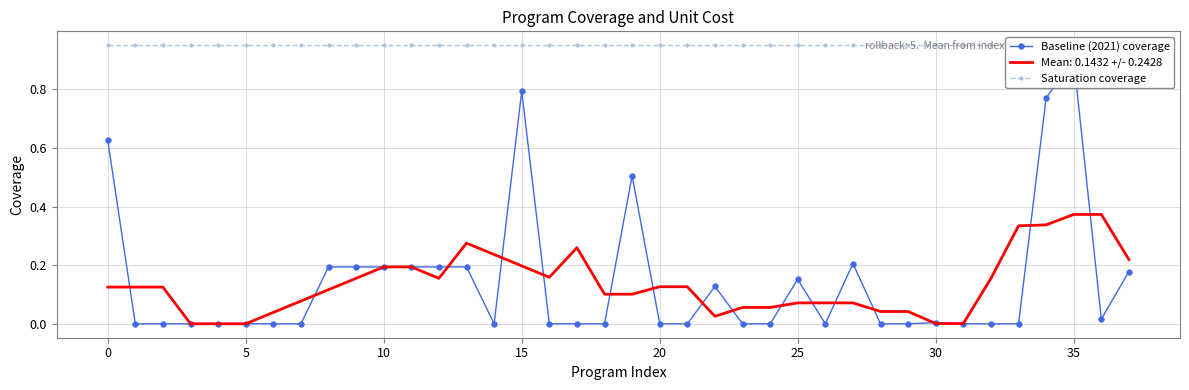

Is it true that Saturation coverage equals 0.6 at 18?

False